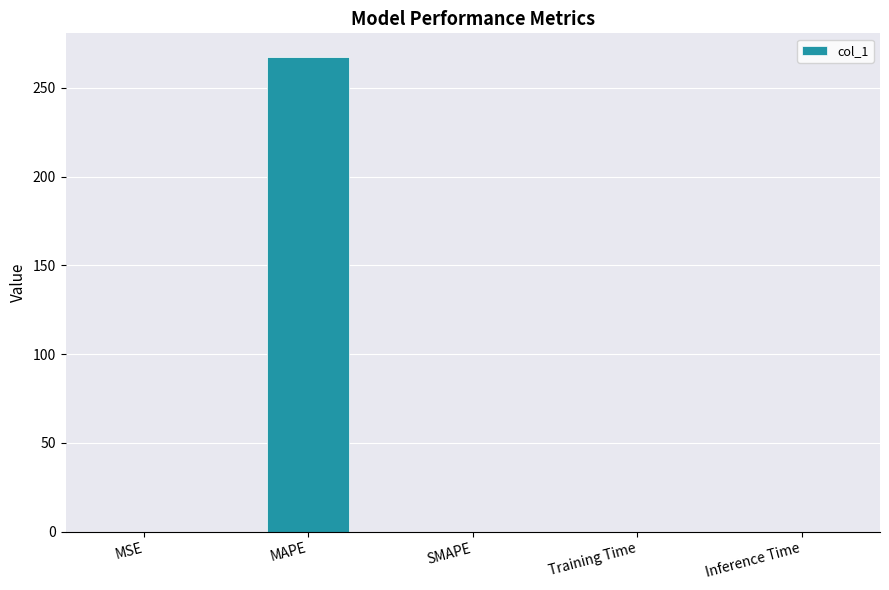

Which category has the highest value across all series?

MAPE